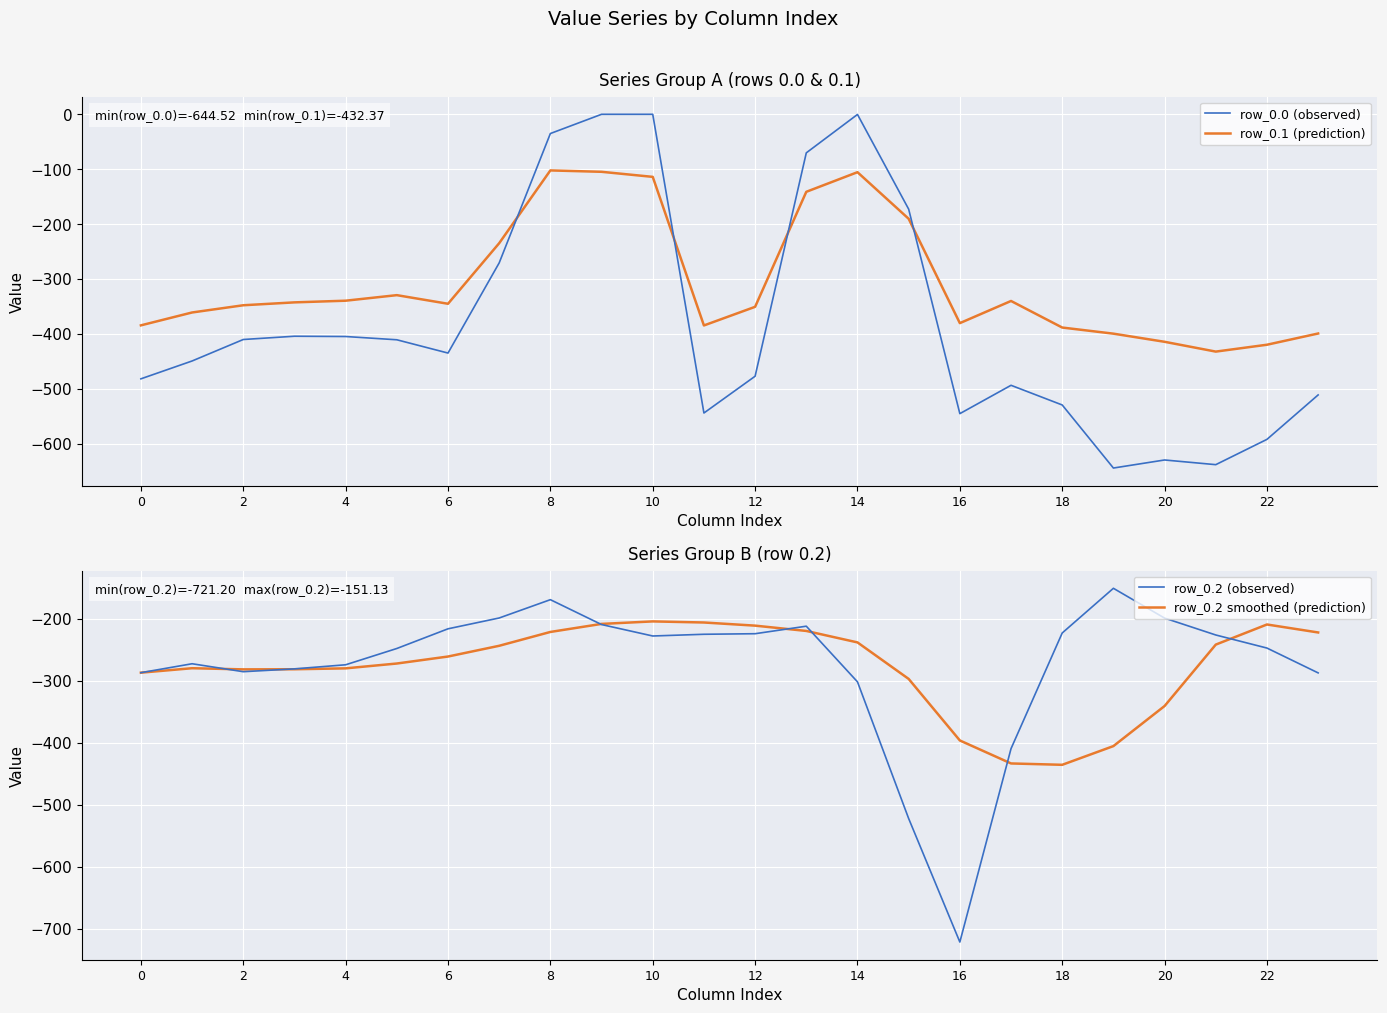

Which series has the largest total across all categories?

row_0.2 (observed)